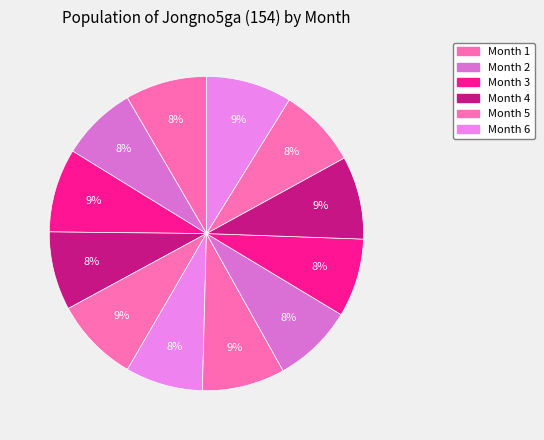

Count the number of slices in the pie.

12